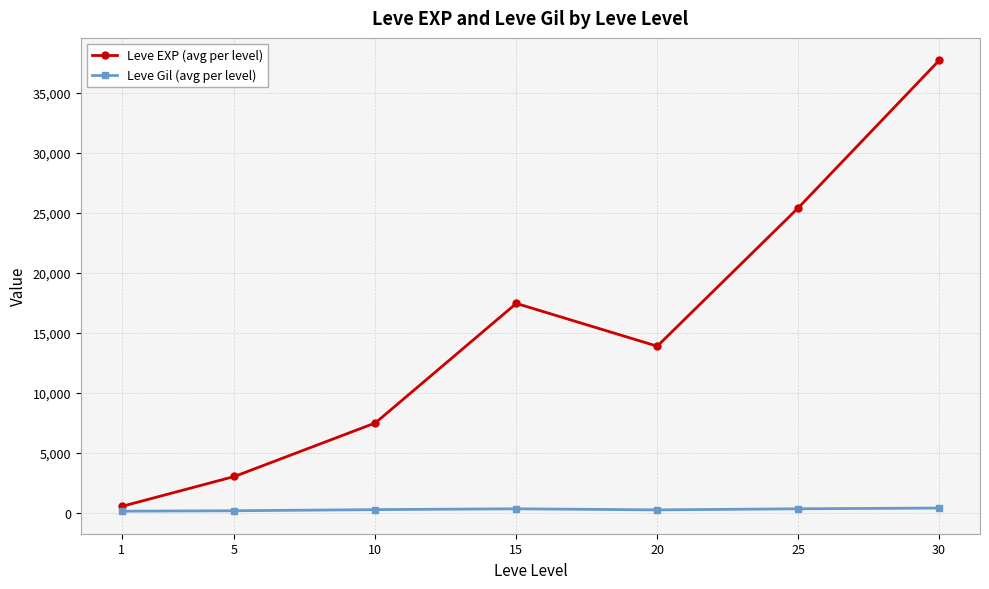

What is the value of the Leve Gil (avg per level) point at the 2nd from the left?

149.3